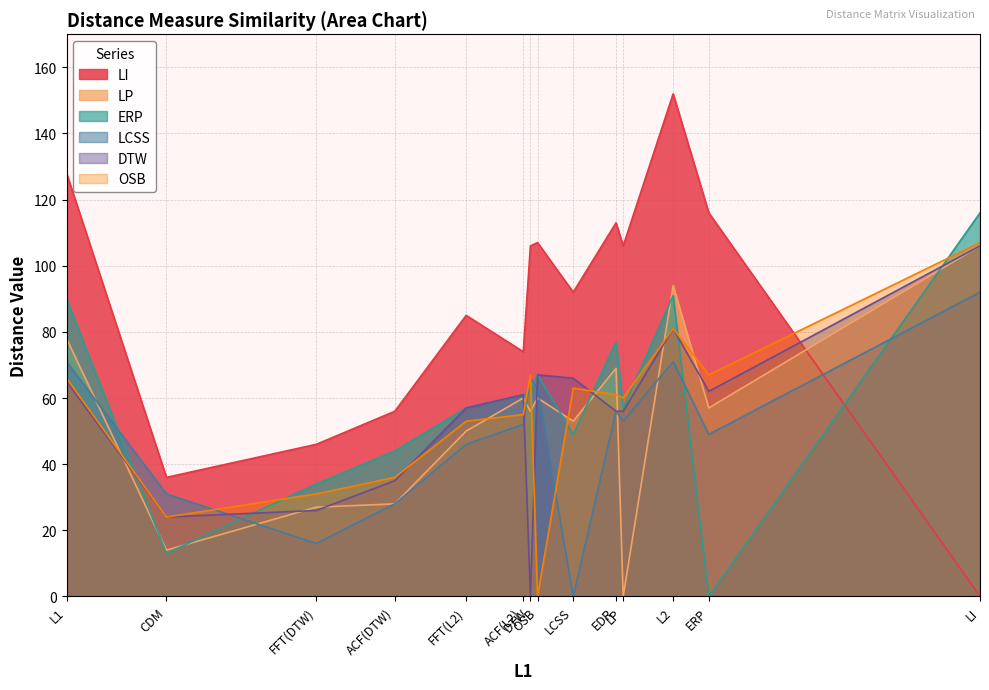

The value of ERP at L2 is 91. True or false?

True